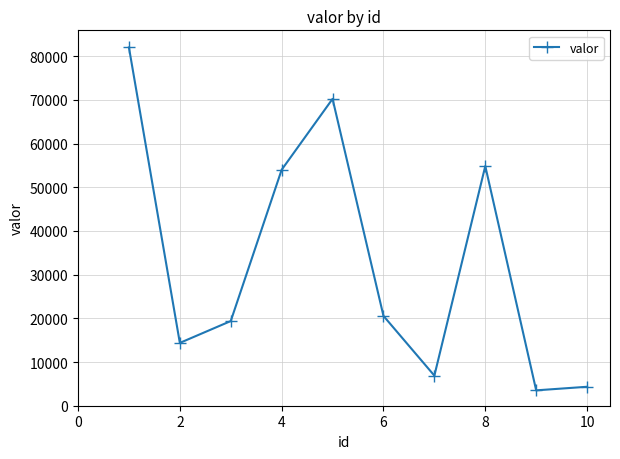

What is the maximum value shown in the chart?

81998